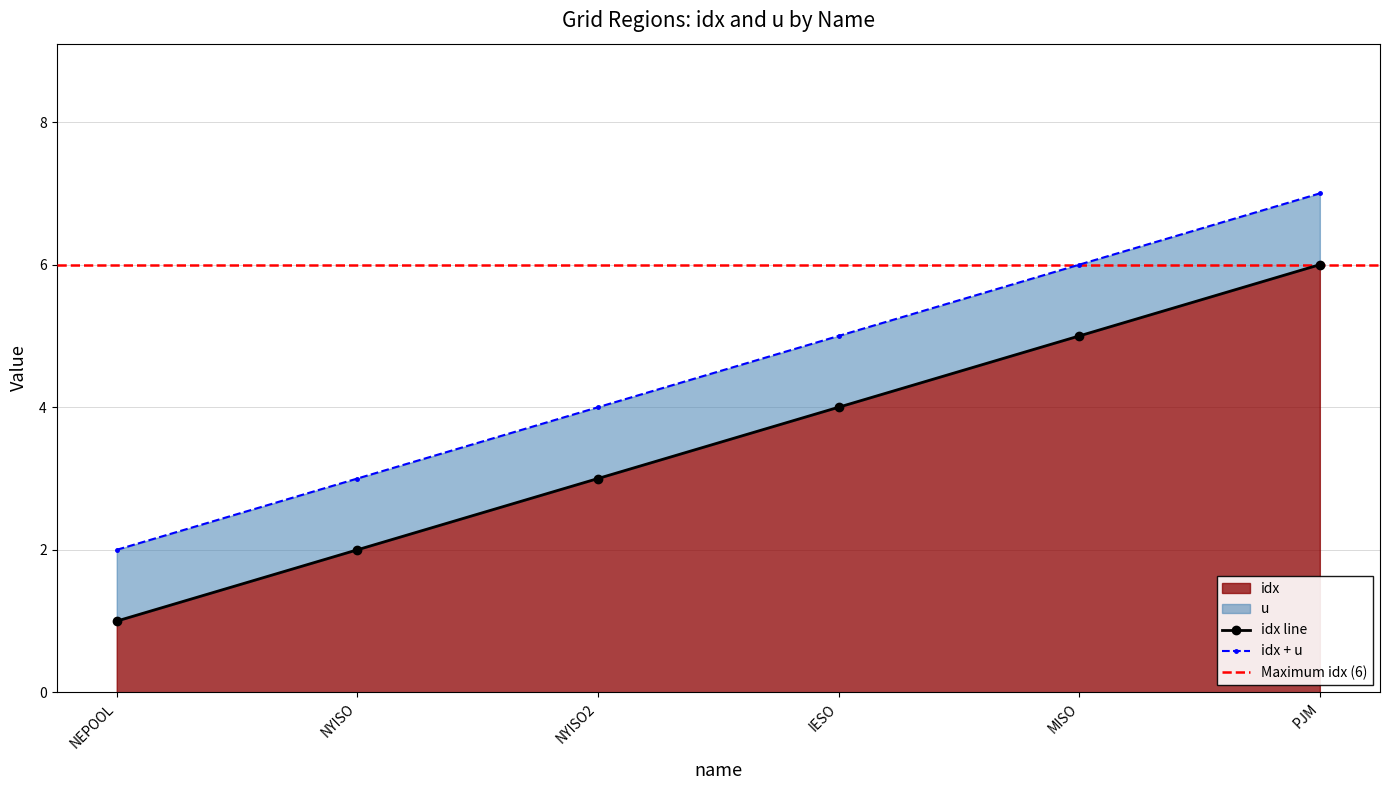

Which category has the highest value across all series?

PJM